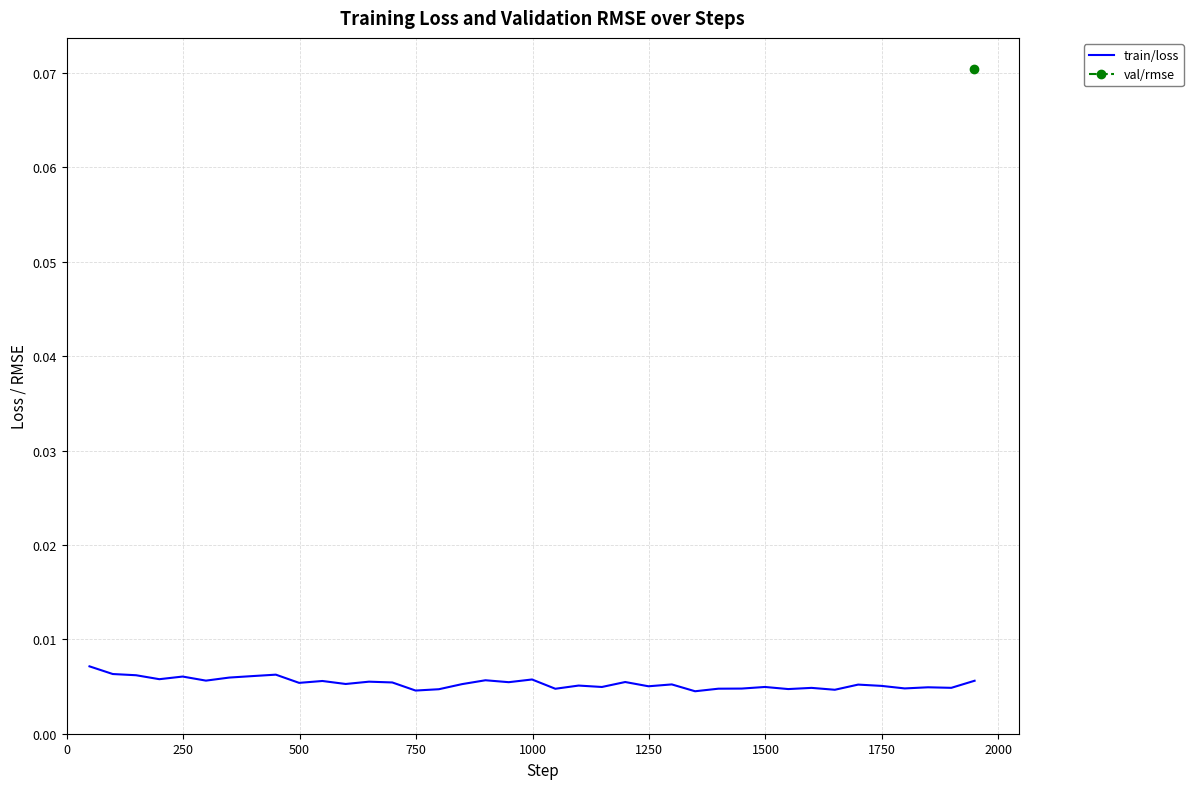

The value at 21 is 0.0. True or false?

False